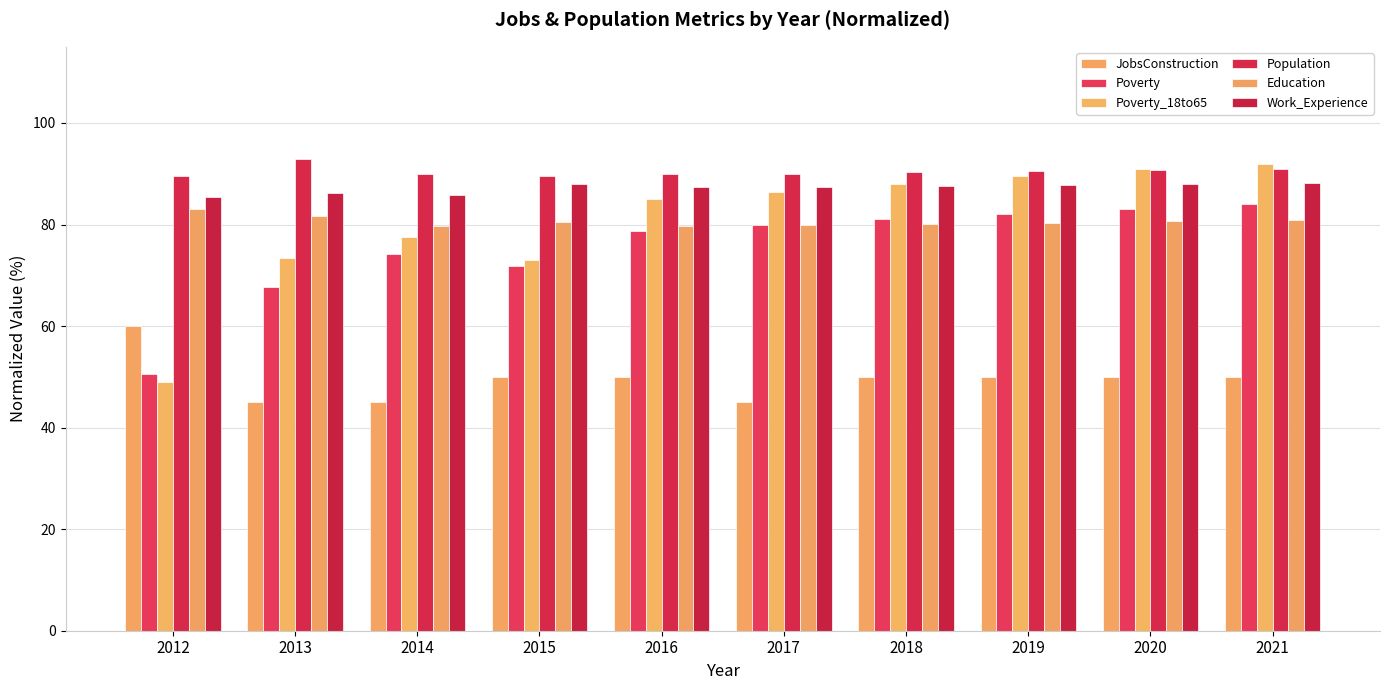

Does the chart contain any negative values?

No